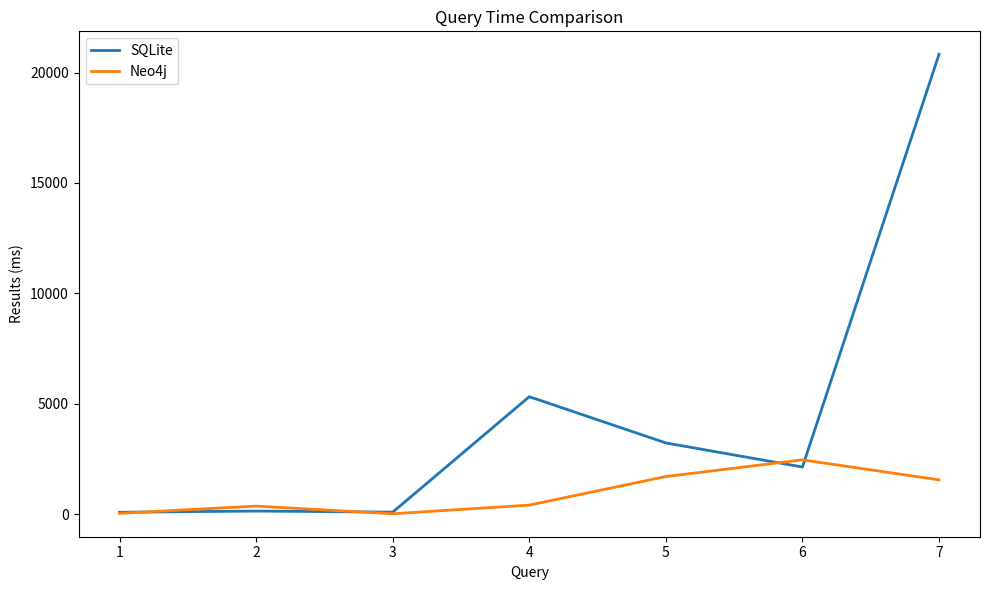

At how many categories does at least one series exceed 15868?

1